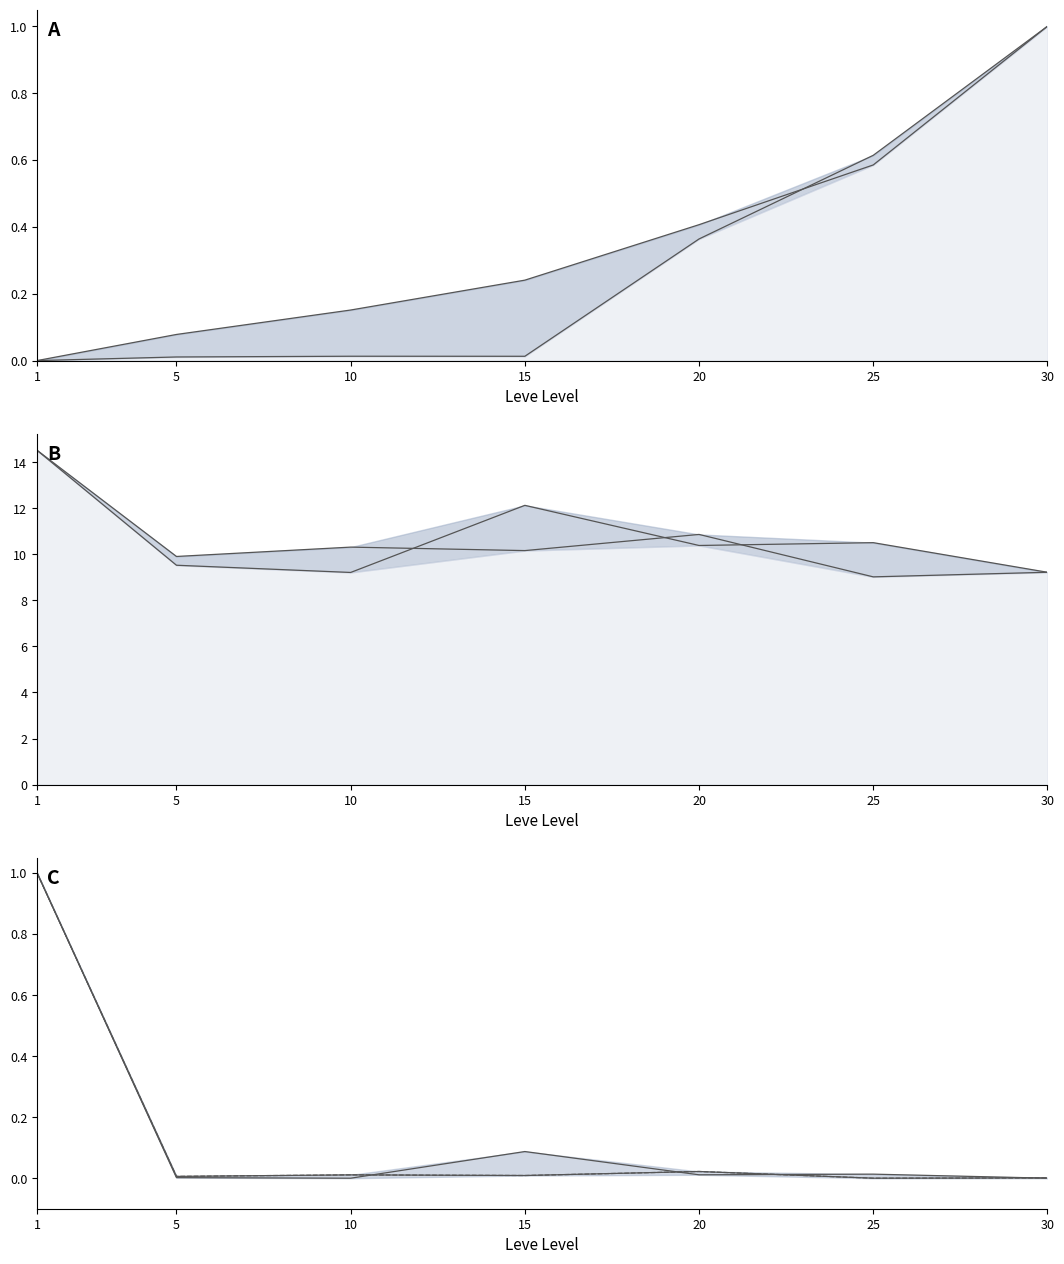

Does the chart display data point markers on the line(s)?

No